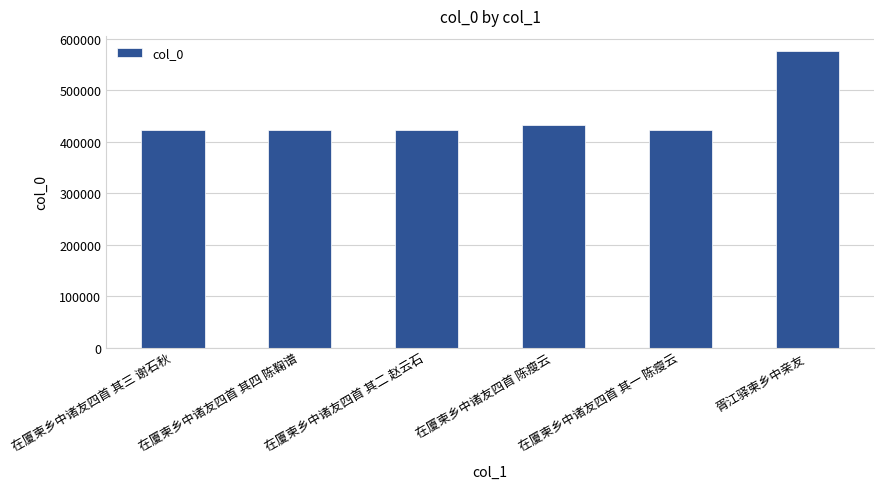

Are the bars grouped side by side (vs. stacked)?

No